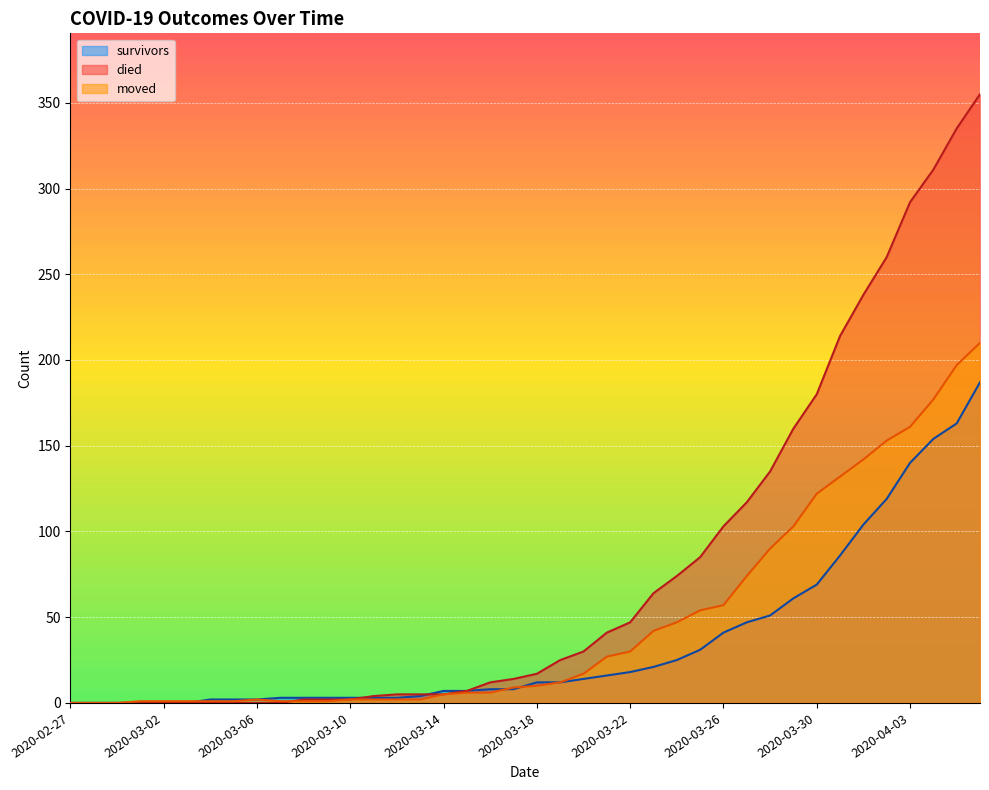

How many intersections are there between moved and survivors?

3